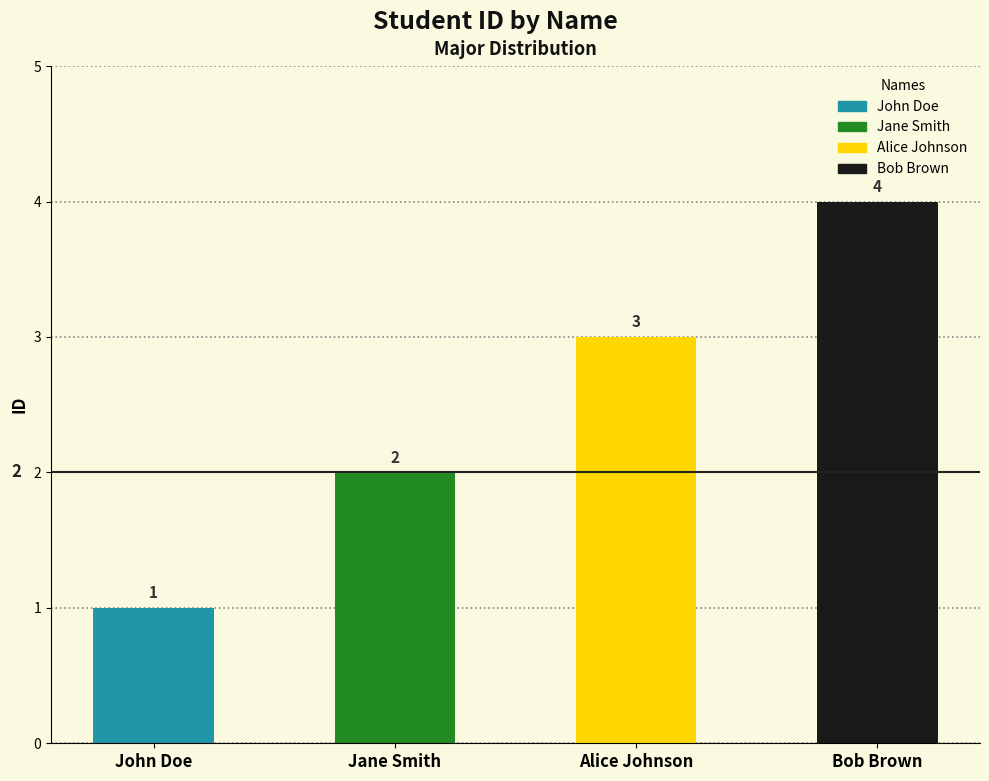

What is the difference between the maximum and minimum values?

3